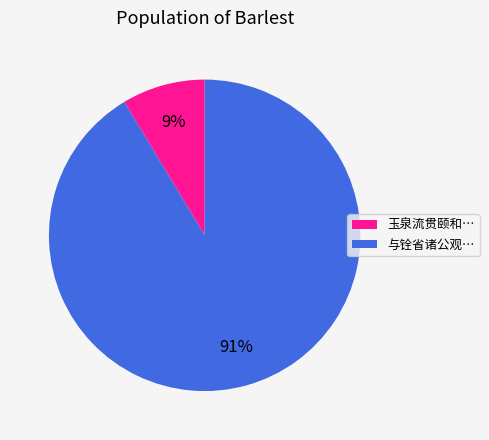

To the nearest percent, what is the average slice percentage?

50%